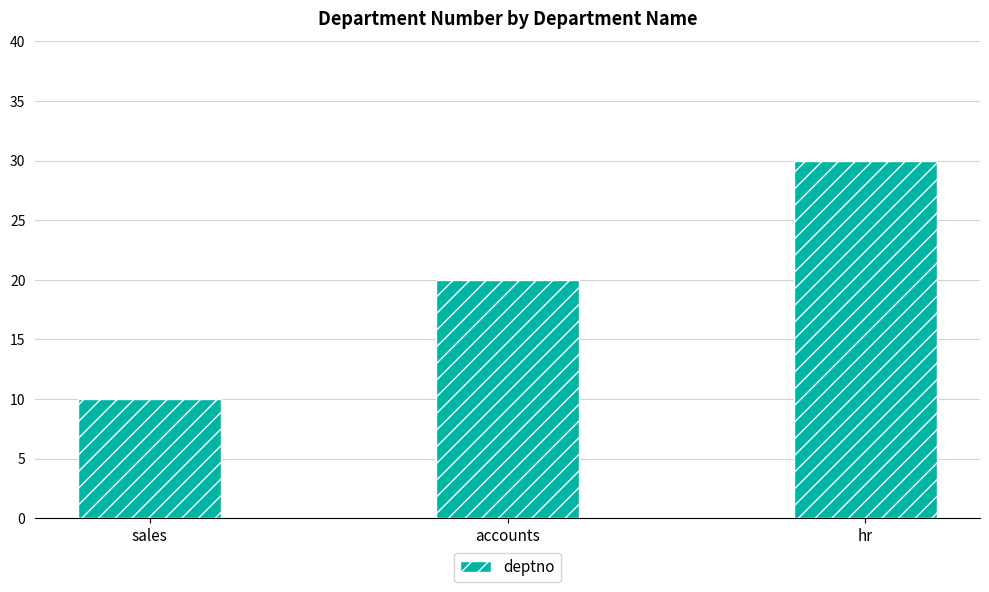

What is the ratio of the value at hr to the value at sales?

3.0